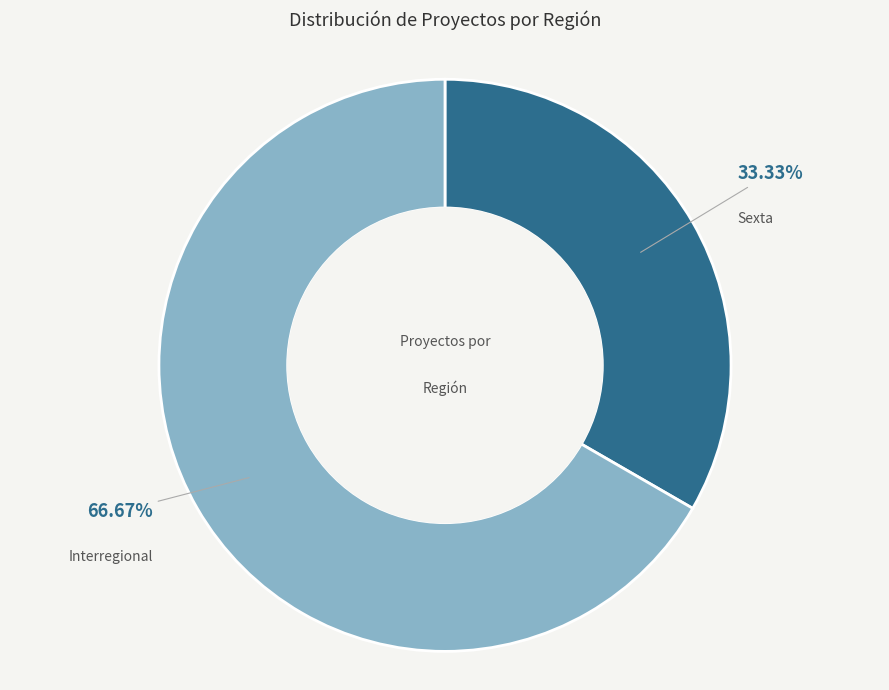

Is it true that Interregional is 67% of the pie?

True